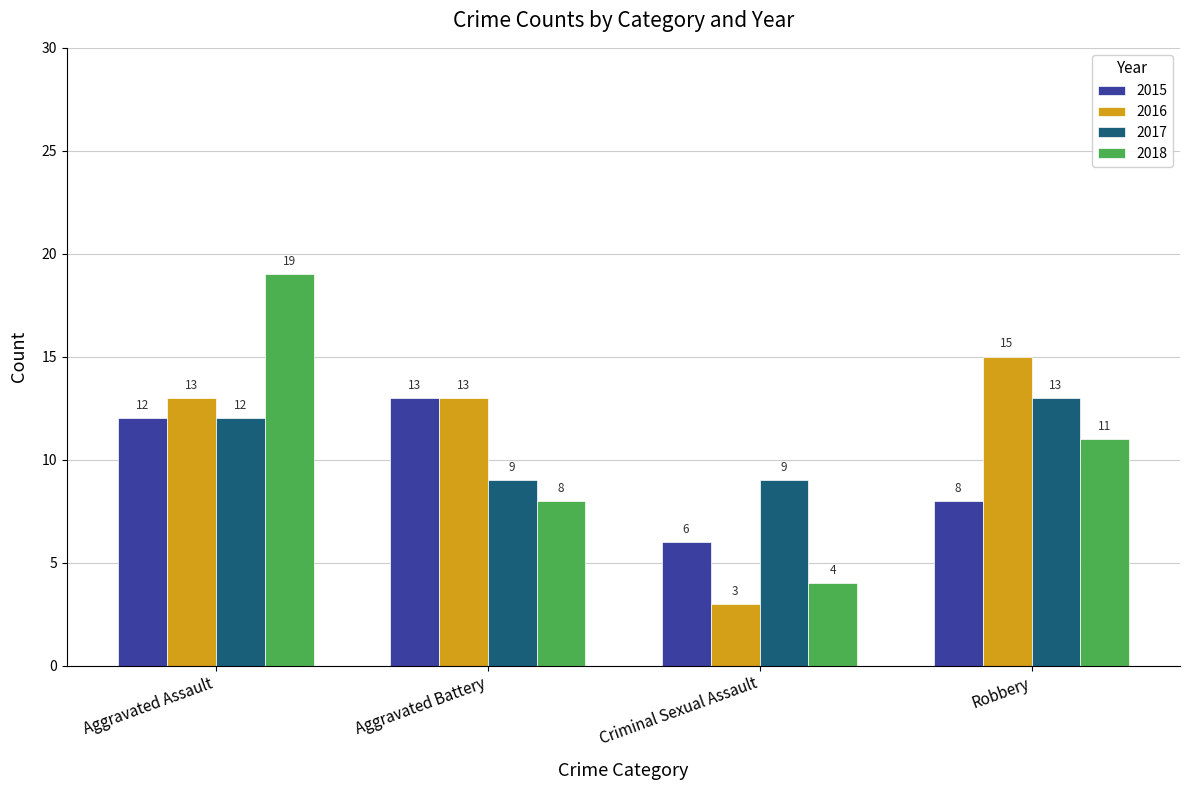

What is the spread (max minus min) of values at Aggravated Assault?

7